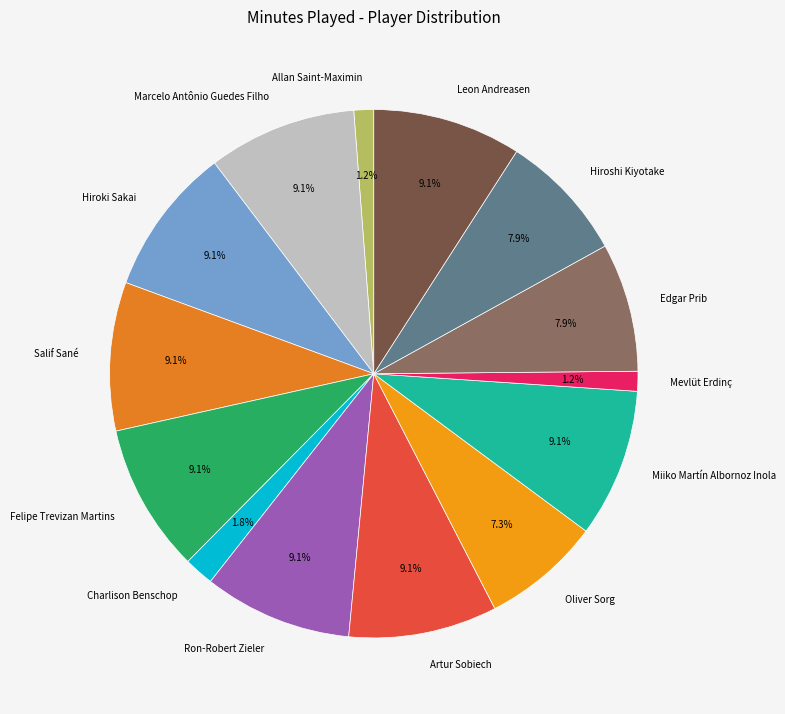

How much of the chart is everything except Allan Saint-Maximin?

98.8%